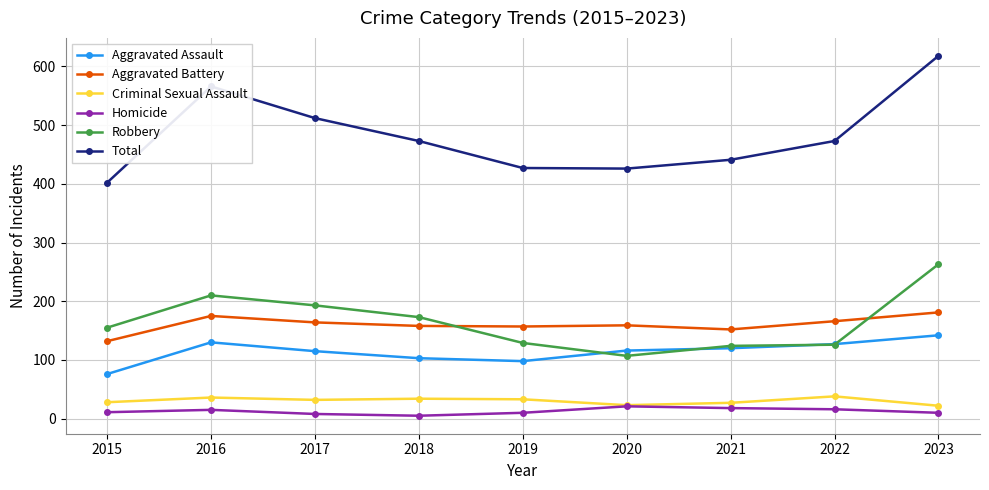

What is the difference between the second highest and minimum values in the Aggravated Assault series?

54